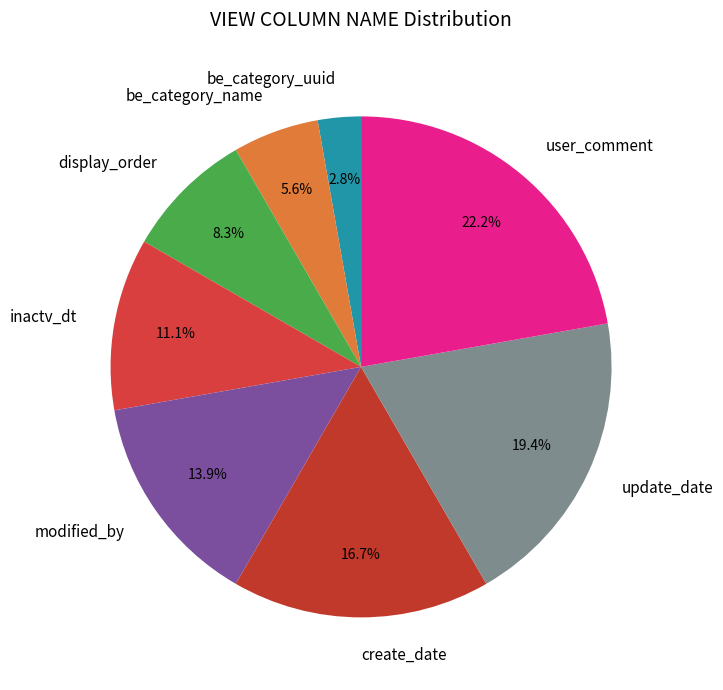

To the nearest percent, what percentage of the pie is create_date?

17%